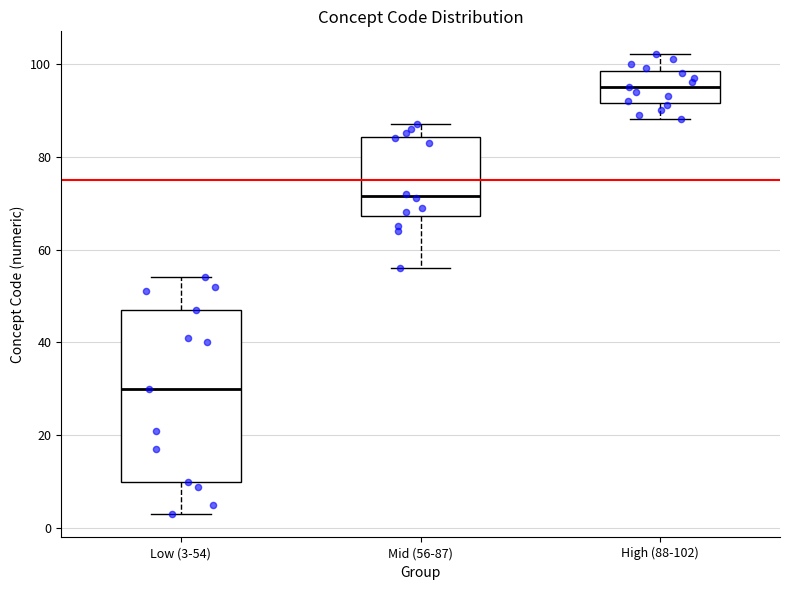

Which box's median line is the lowest?

Low (3-54)